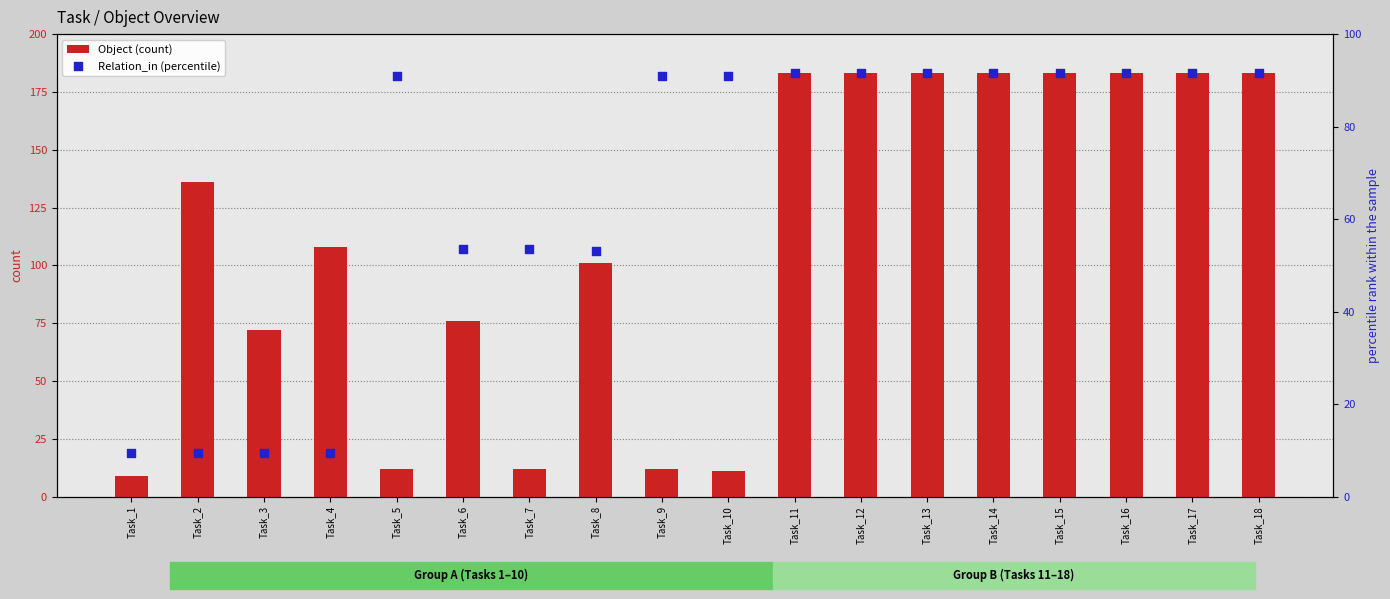

What is the total value across all series at Task_16?

274.5